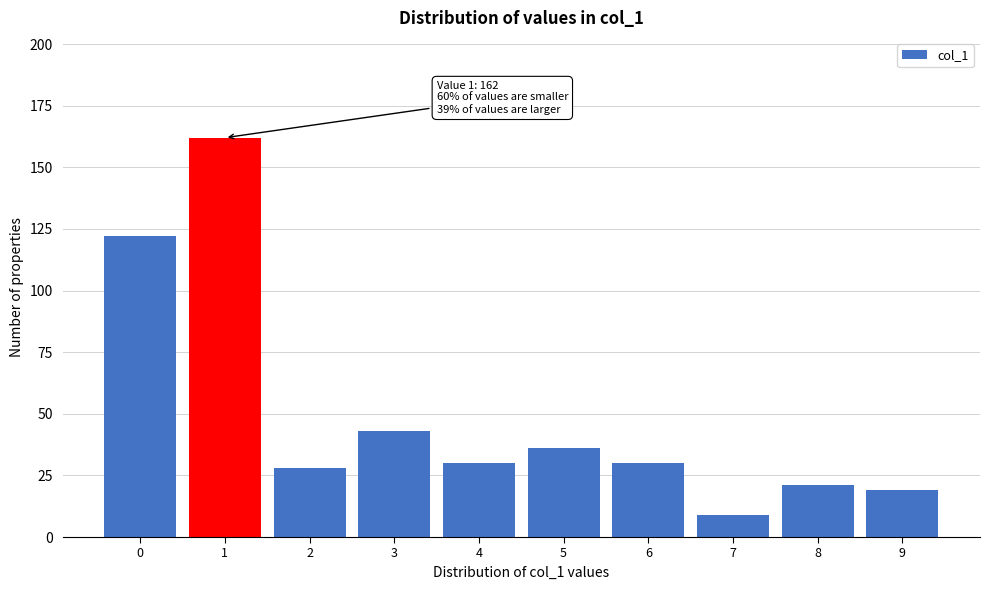

Reading right to left, what are all the values shown in this chart?

19	21	9	30	36	30	43	28	162	122